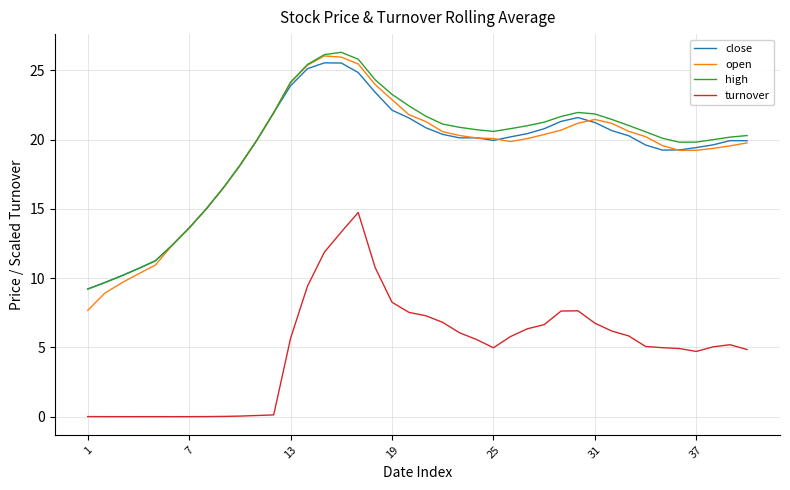

Which series has the widest spread of values?

open